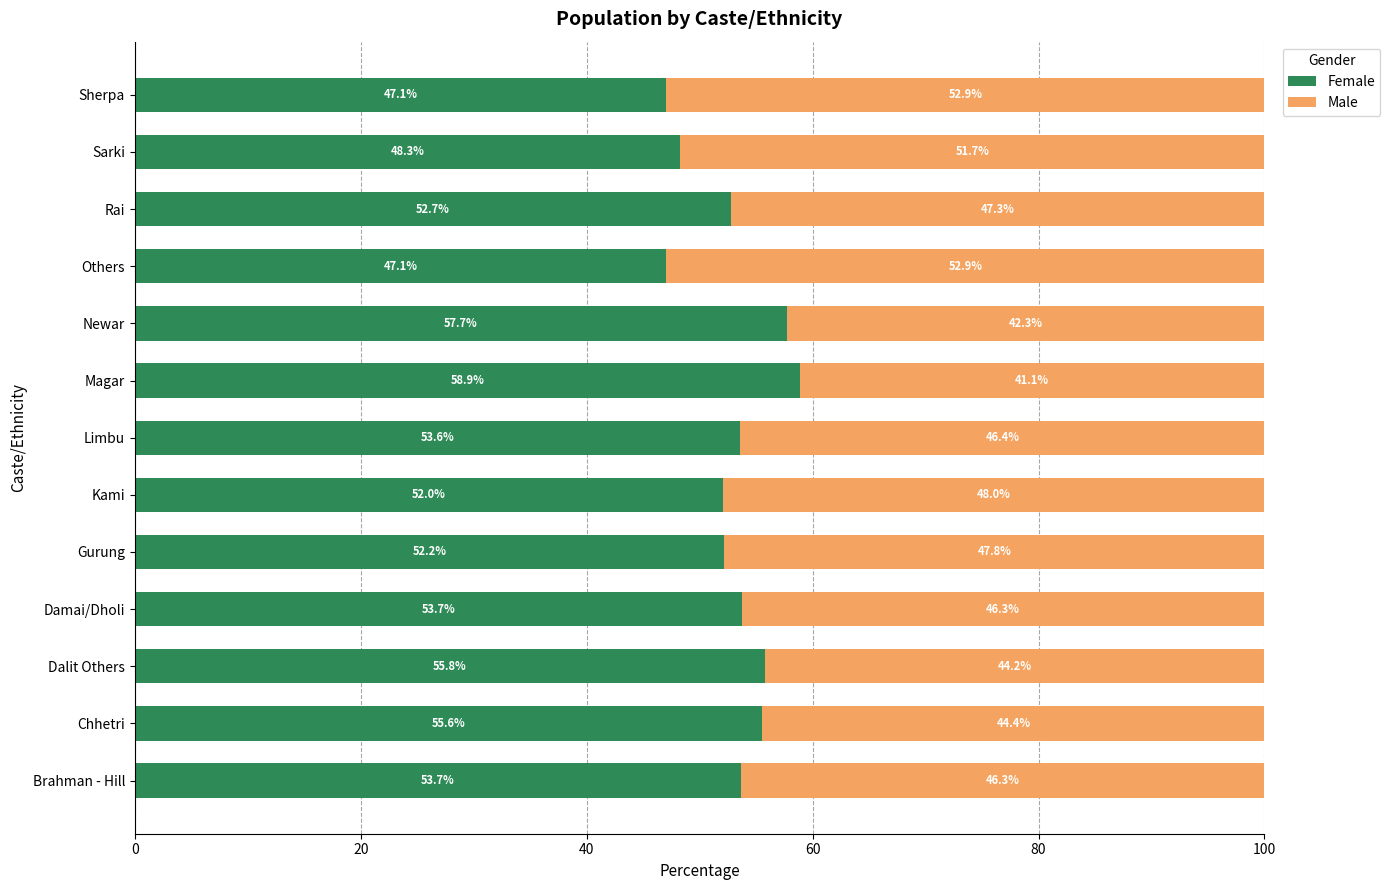

Is it true that Female equals 52.0 at Kami?

True